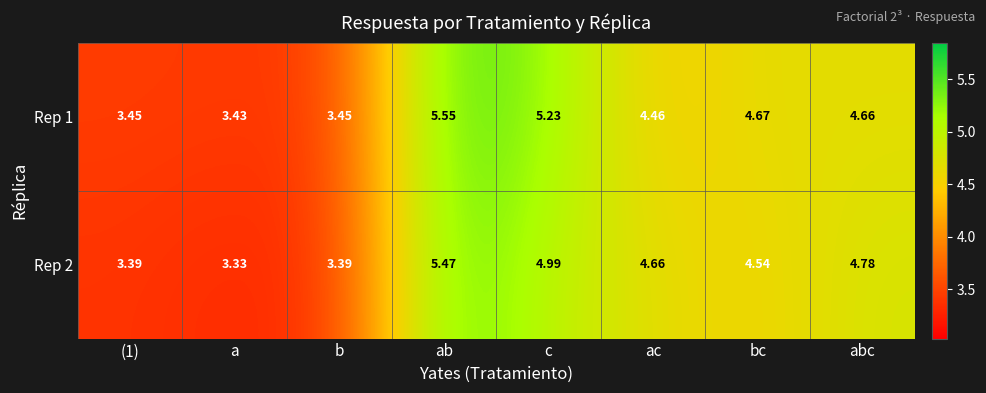

At which category is the sum across all series the highest?

ab